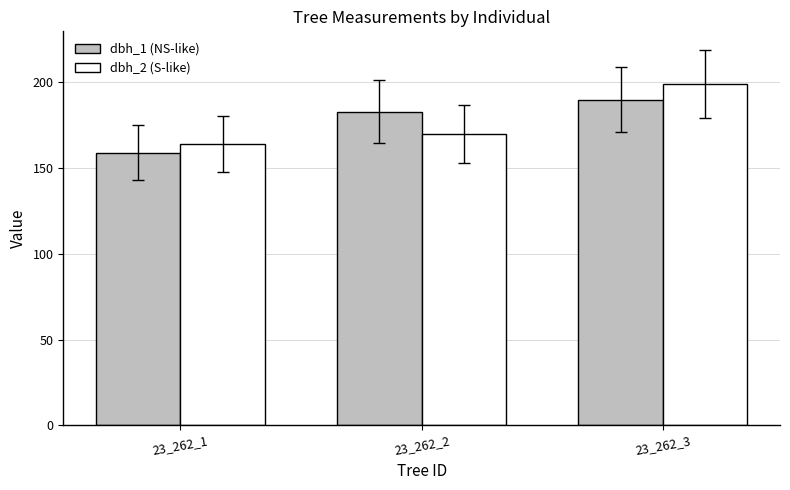

What is the approximate value of dbh_2 (S-like) at 23_262_2?

170